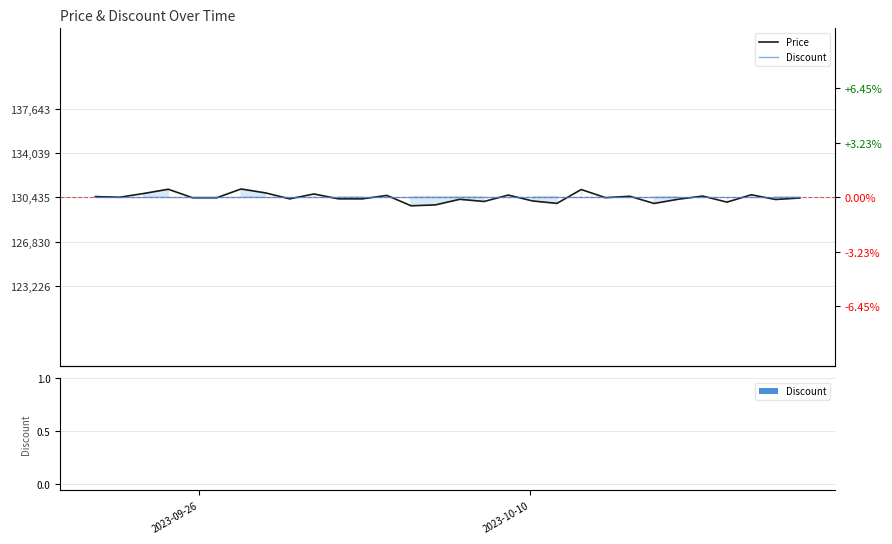

What are all the series names shown in the legend?

Price, Discount